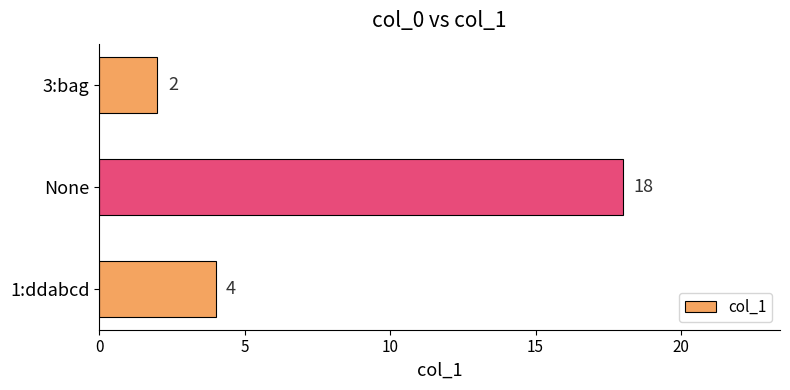

The chart shows a value of 1 at 1:ddabcd. True or false?

False